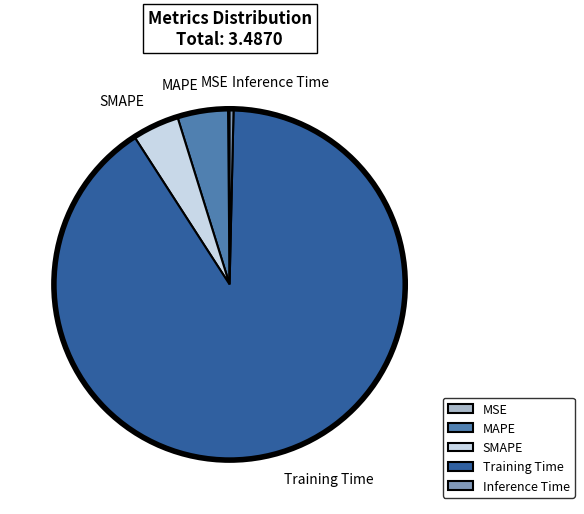

Which category has the biggest portion of the pie?

Training Time